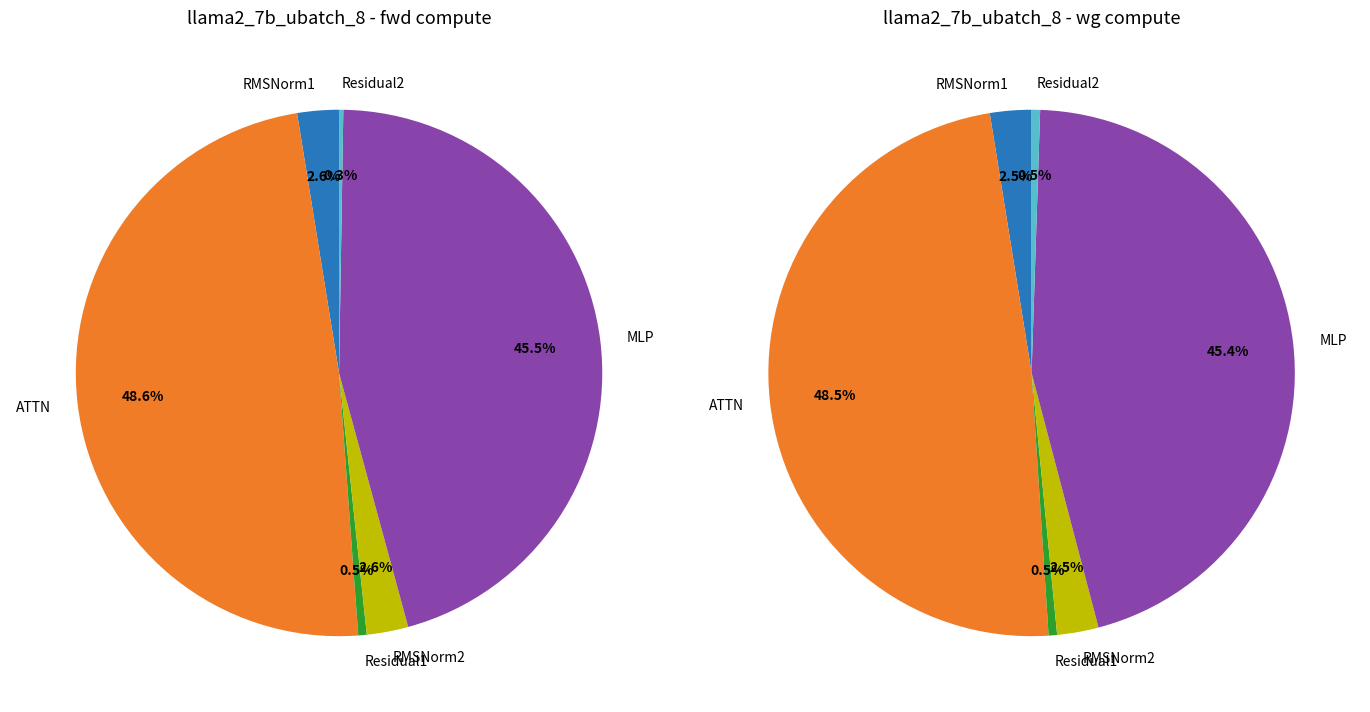

What percentage do Residual1 and ATTN together represent?

49.1%